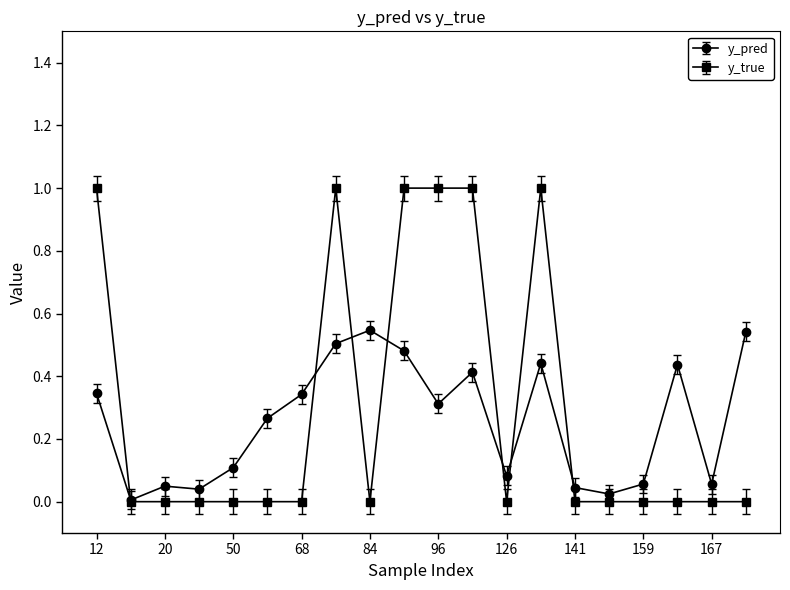

How many intersections are there between y_pred and y_true?

7